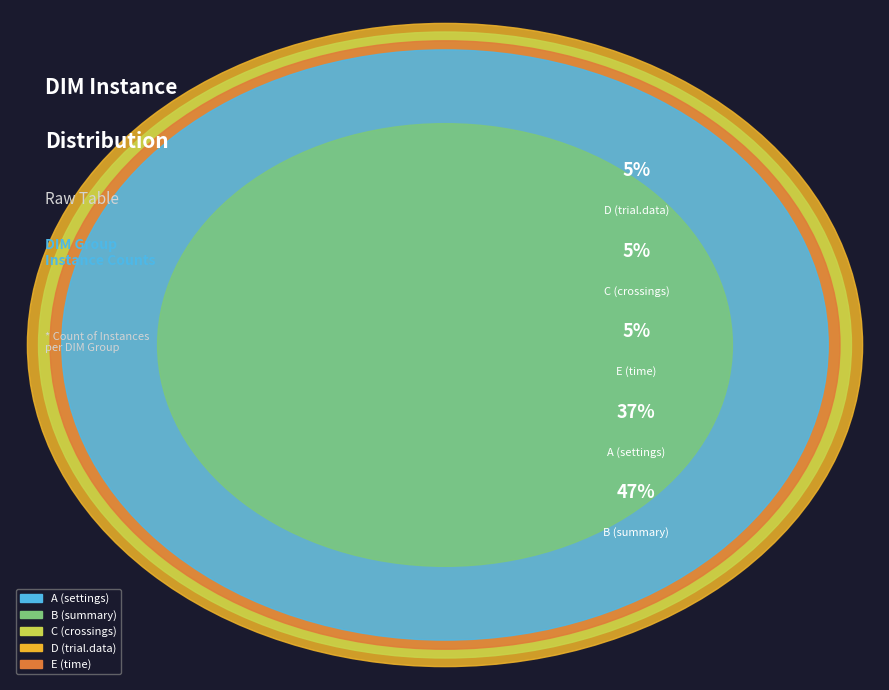

To the nearest percent, what is the difference between the largest and smallest slice percentages?

42%